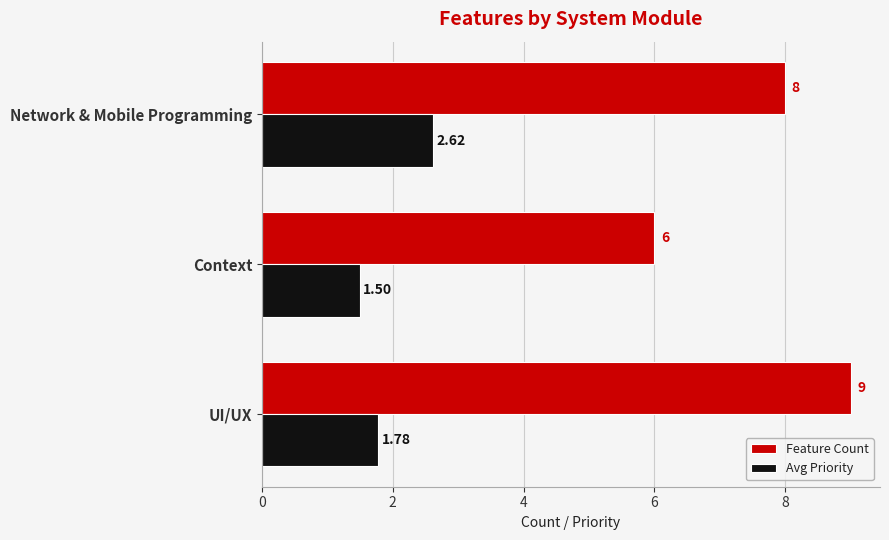

What is the difference between the maximum and minimum values in the Avg Priority series?

1.1